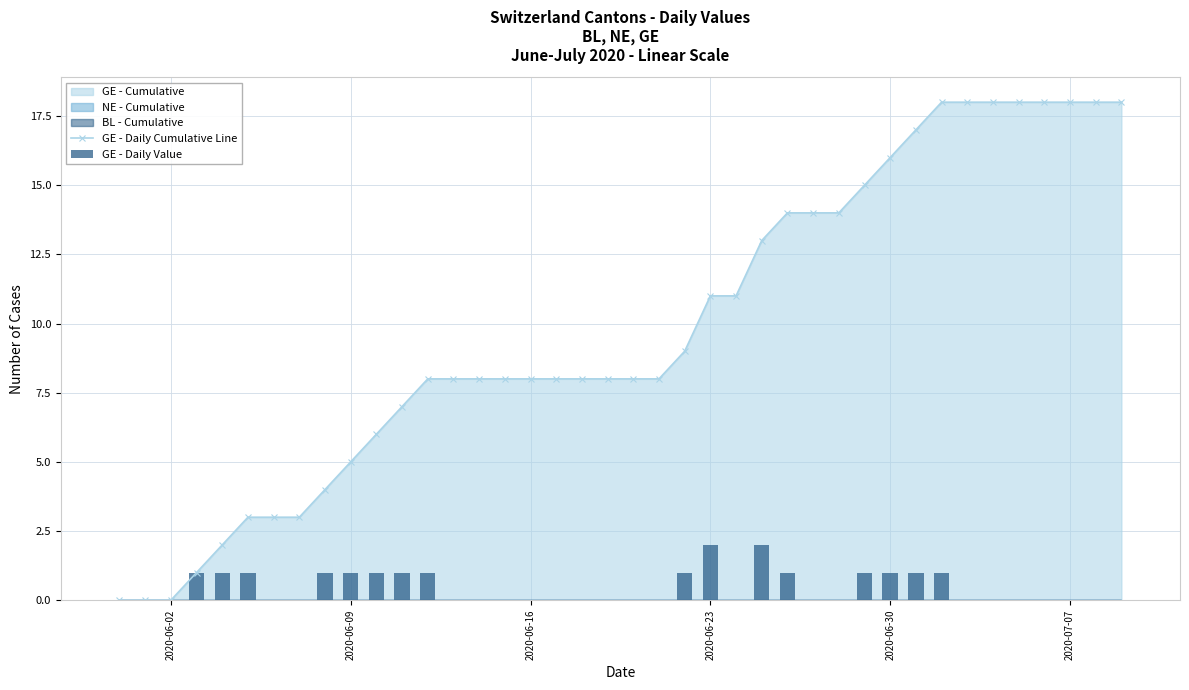

How many groups of bars are there?

40